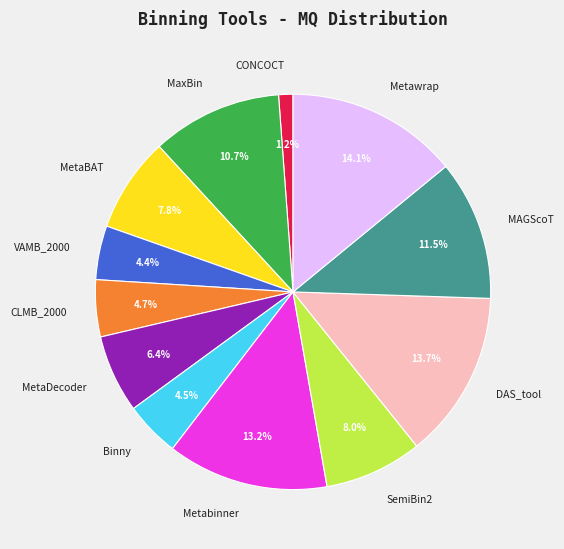

To the nearest percent, what is the combined percentage of Metawrap and CONCOCT?

15%